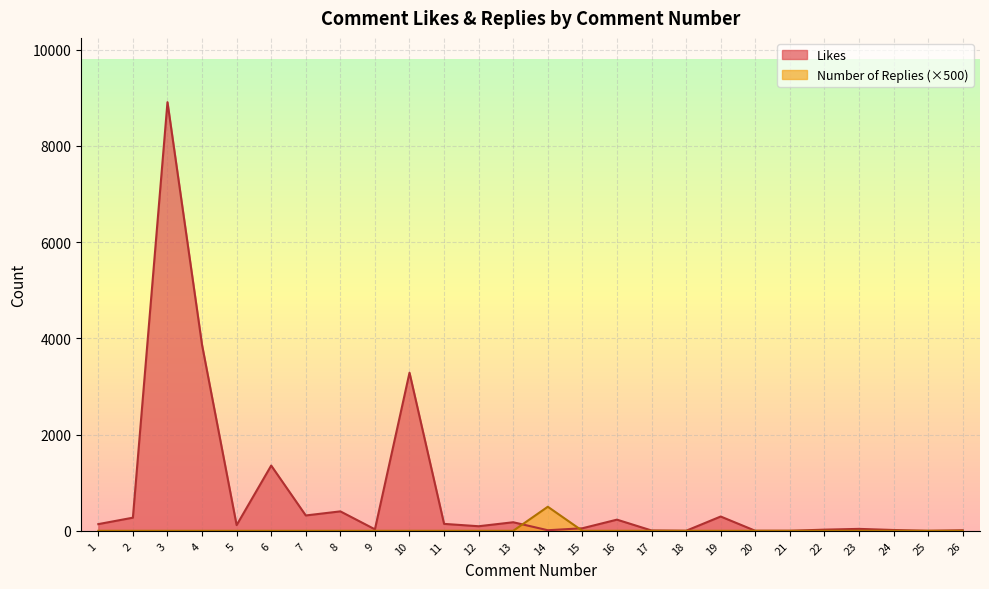

Which label corresponds to the largest value in the chart?

3